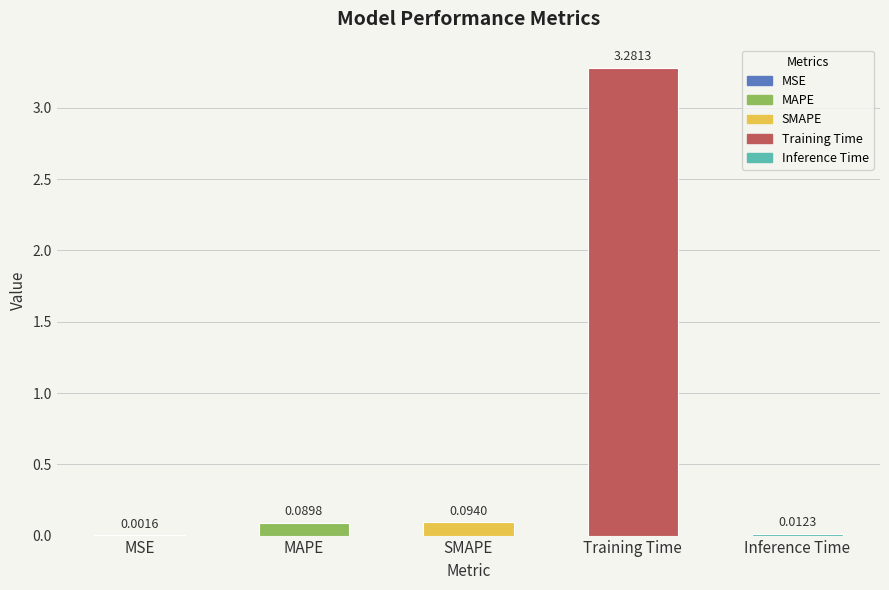

Which has a higher value, MAPE or MSE?

MAPE